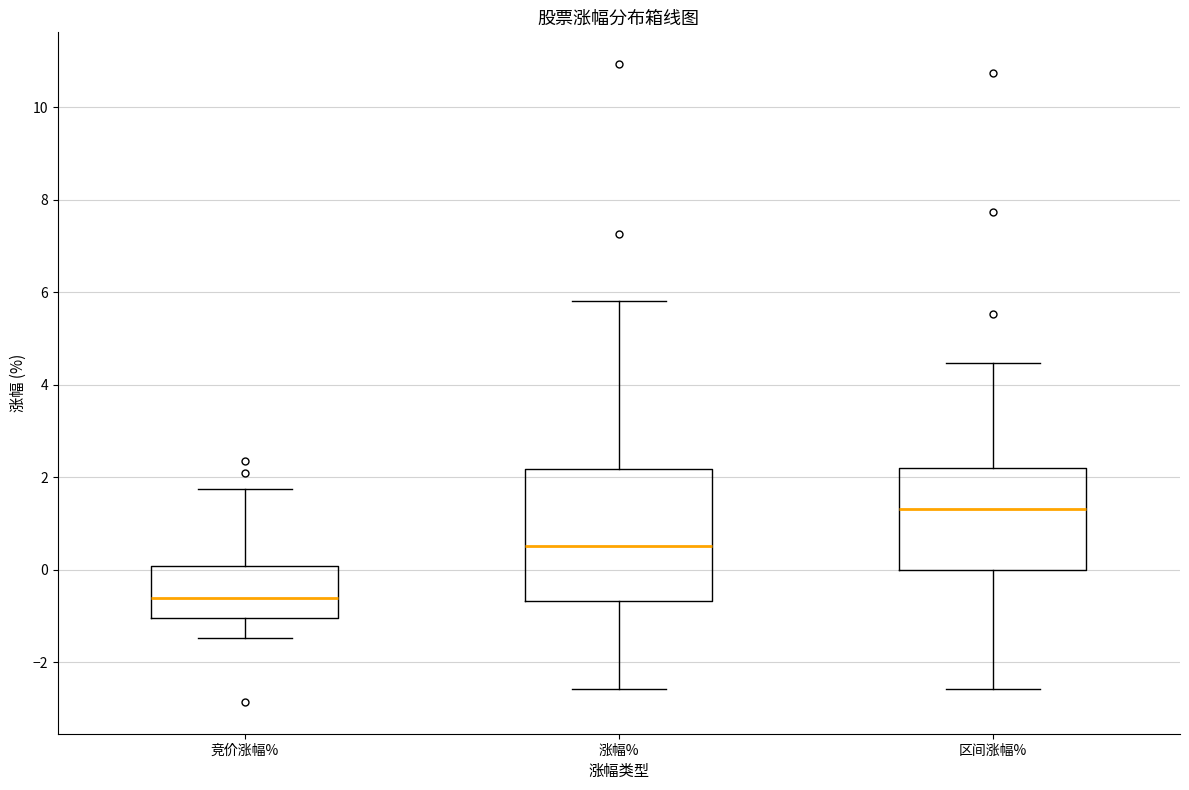

Comparing the boxes themselves (not the whiskers), which one is the tallest?

涨幅%